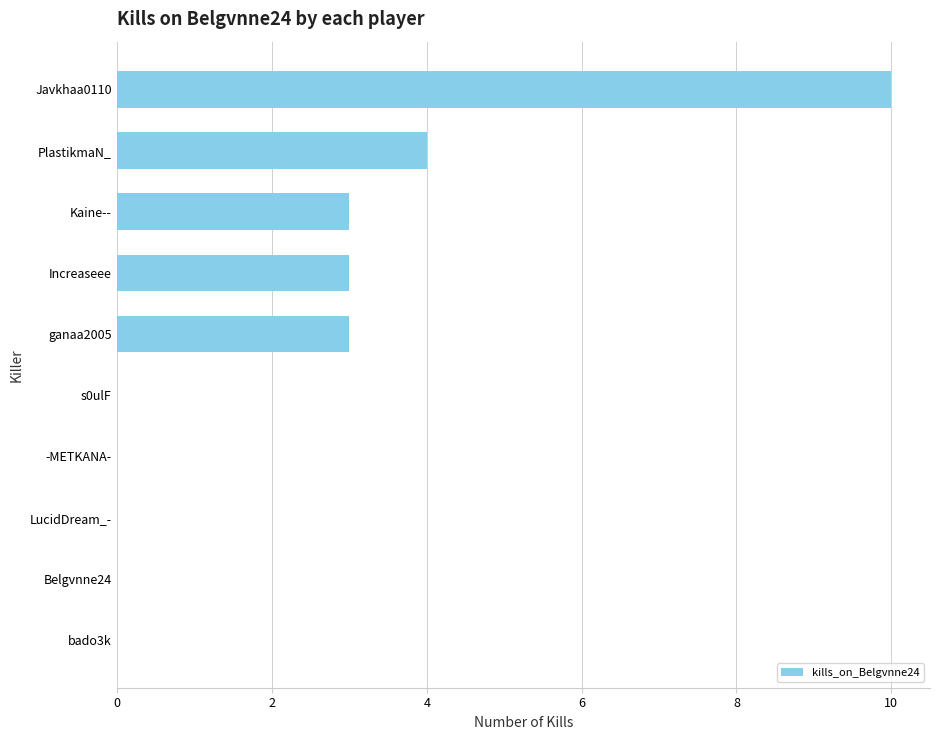

What is the sum of the values at Javkhaa0110 and Increaseee?

13